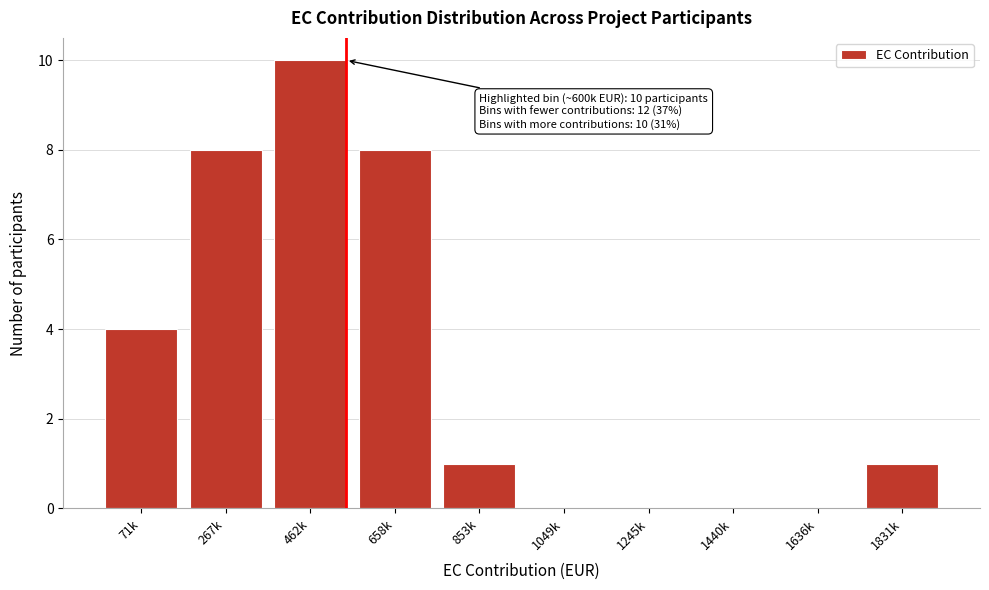

Reading left to right, transcribe all the data shown in this chart.

71k=4	267k=8	462k=10	658k=8	853k=1	1049k=0	1245k=0	1440k=0	1636k=0	1831k=1